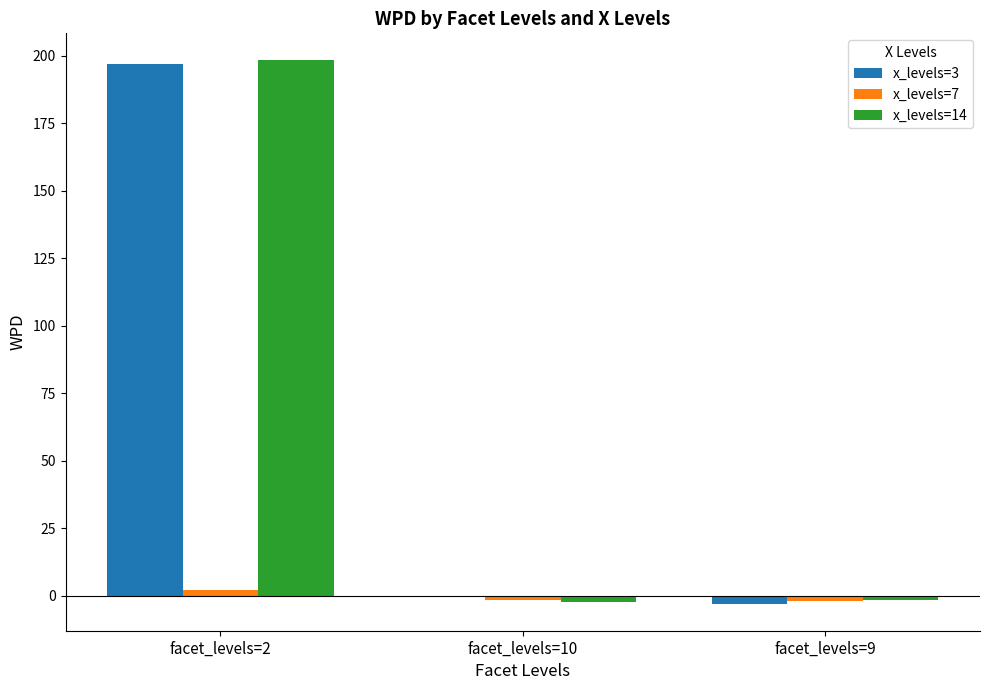

What is the difference between the x_levels=14 values at facet_levels=2 and facet_levels=9?

199.8